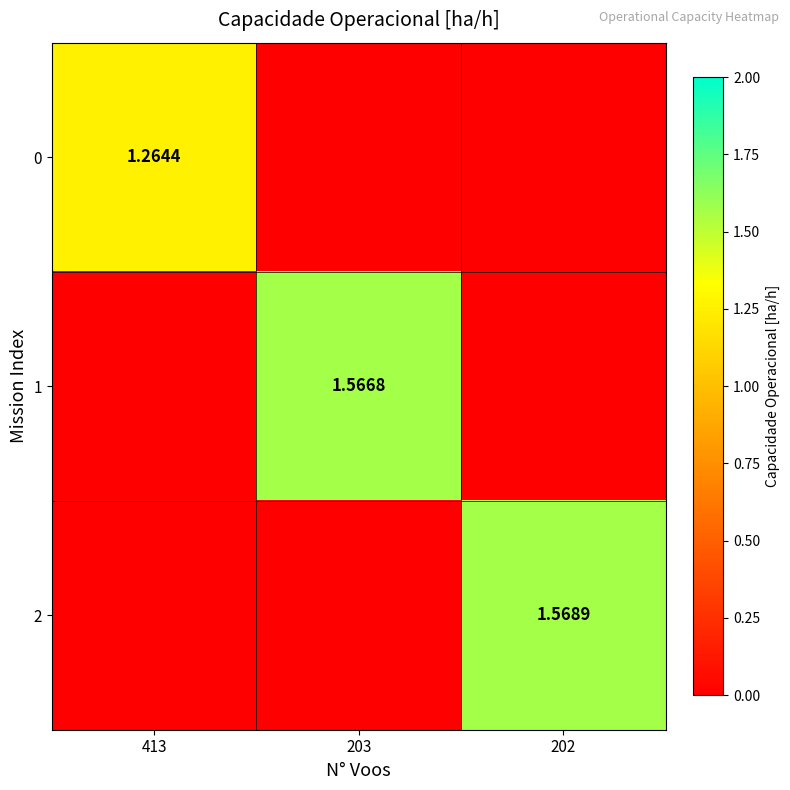

Rank the series by their maximum value, from highest to lowest.

2, 1, 0